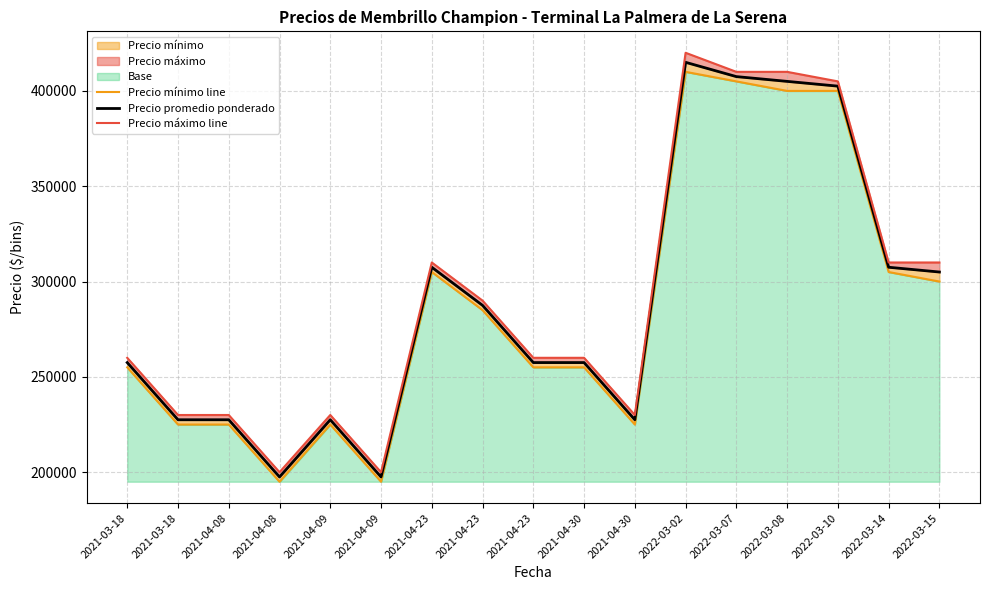

What is the difference between the second highest and second lowest values in the Precio promedio ponderado series?

210000